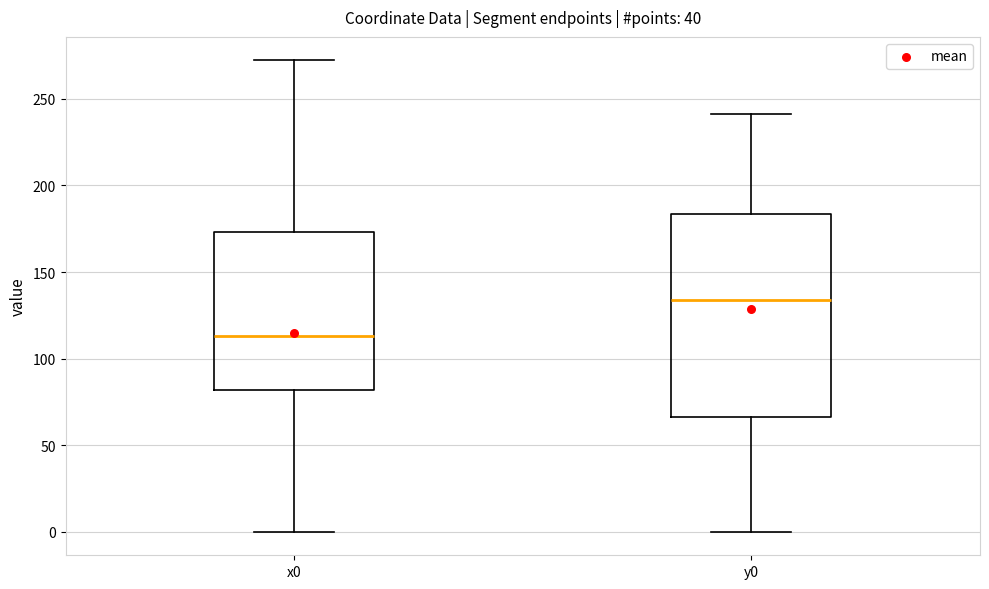

Reading left to right, transcribe this box plot: for each box, give where its median line is, the range the box spans, and where its two whiskers end, as read against the y-axis. The values are not printed on the chart, so give them approximately, as read against the axis.

x0: median 115, box 80 to 175, whiskers 0 to 270
y0: median 135, box 65 to 185, whiskers 0 to 240